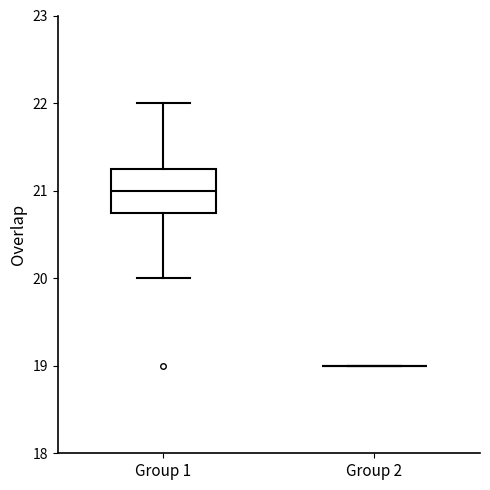

Reading left to right, transcribe this box plot: for each box, give where its median line is, the range the box spans, and where its two whiskers end, as read against the y-axis. The values are not printed on the chart, so give them approximately, as read against the axis.

Group 1: median 21.0, box 20.8 to 21.3, whiskers 20.0 to 22.0
Group 2: box collapsed to a line at 19.0, whiskers 19.0 to 19.0